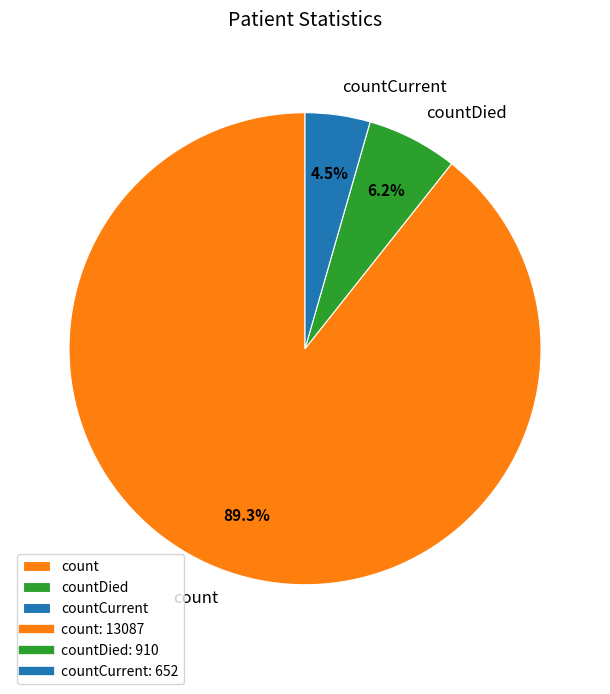

Combined, what portion of the pie is countCurrent and countDied?

10.7%